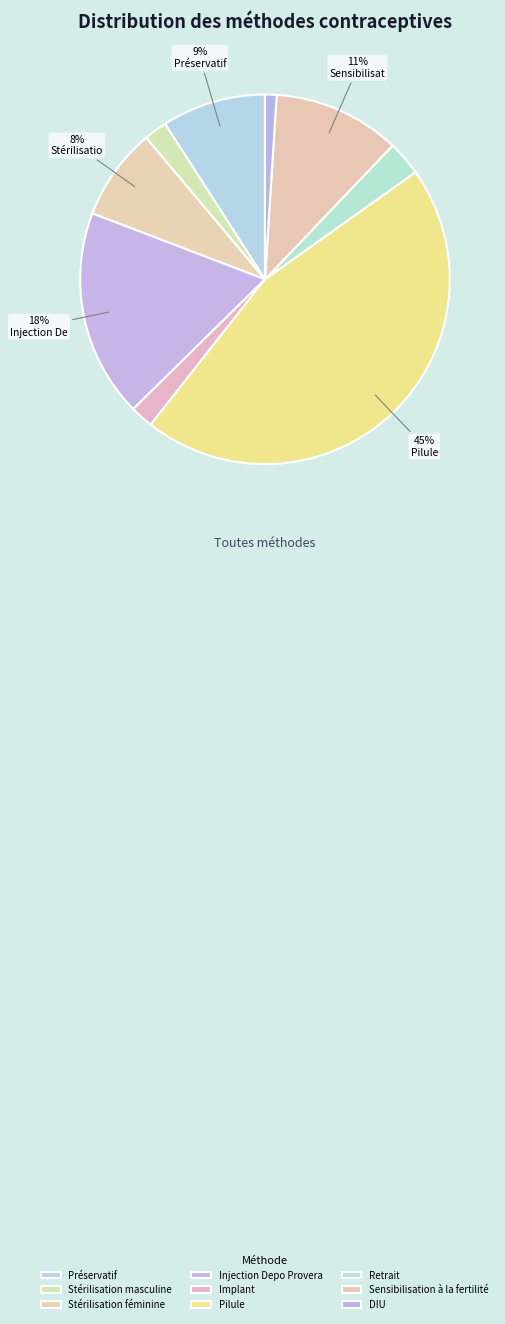

What percentage is the Pilule slice, to the nearest percent?

45%